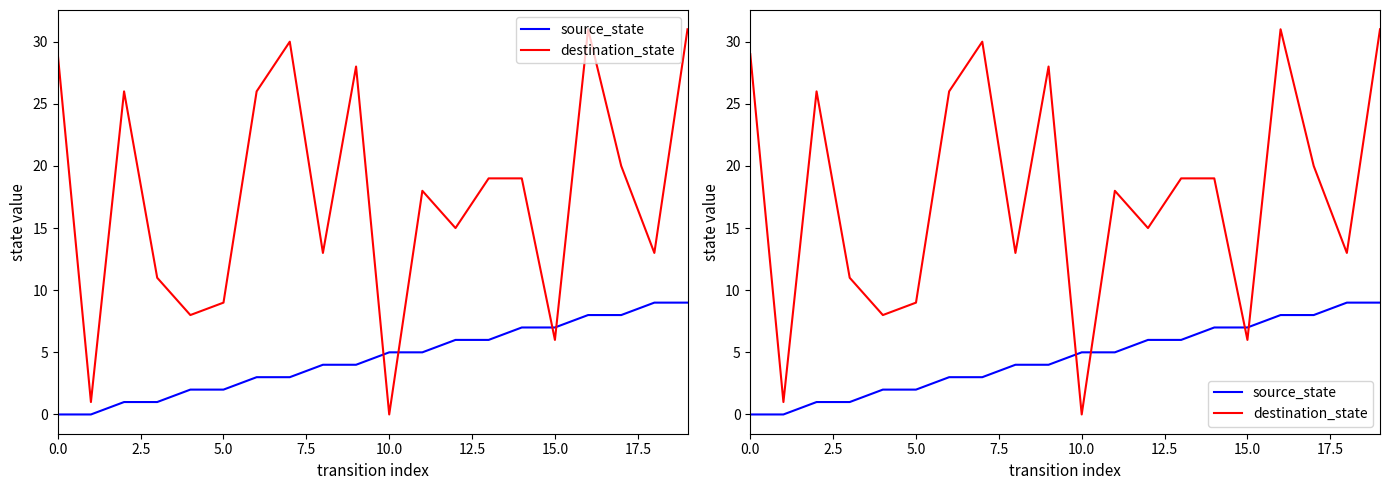

Where do destination_state and source_state first cross each other?

9 and 10